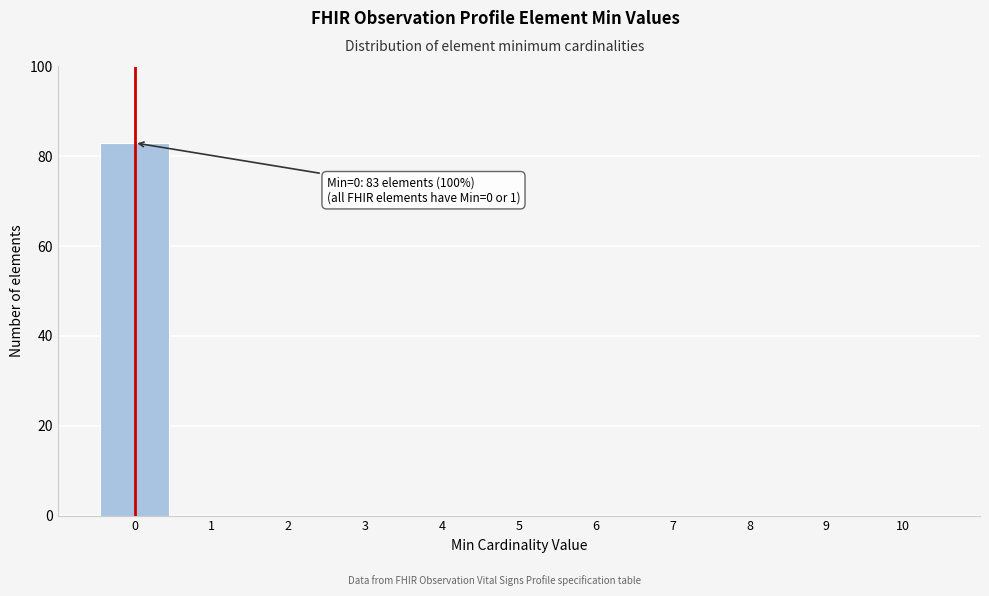

Over which range of the x-axis is the bar tallest?

-0.5 to 0.5